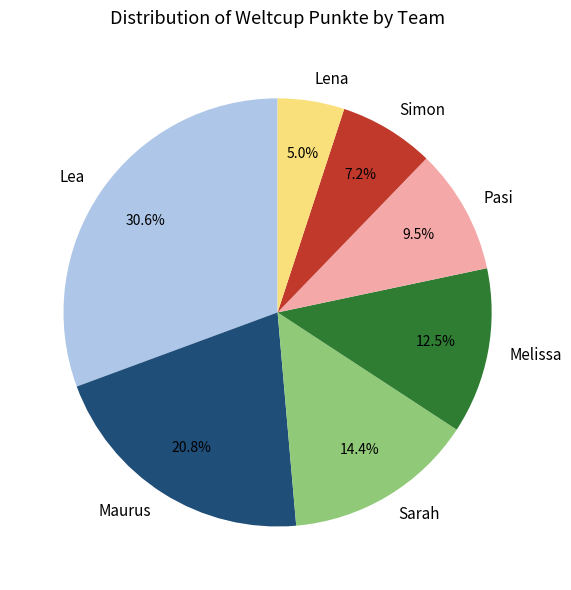

Count the number of slices in the pie.

7